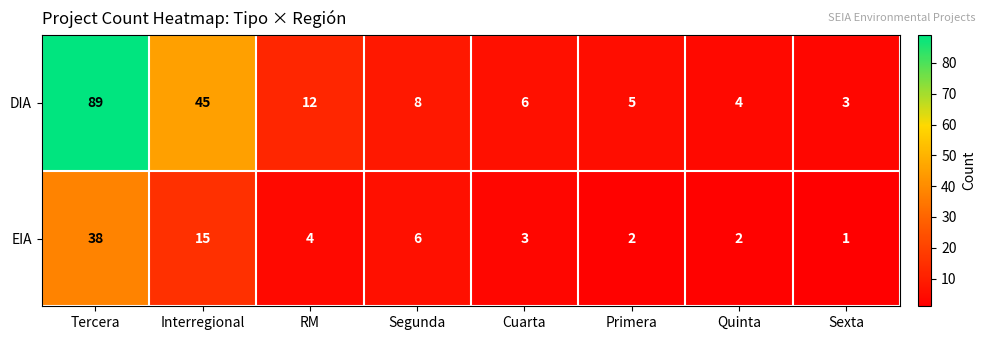

What is the sum of the DIA values at Cuarta and Segunda?

14